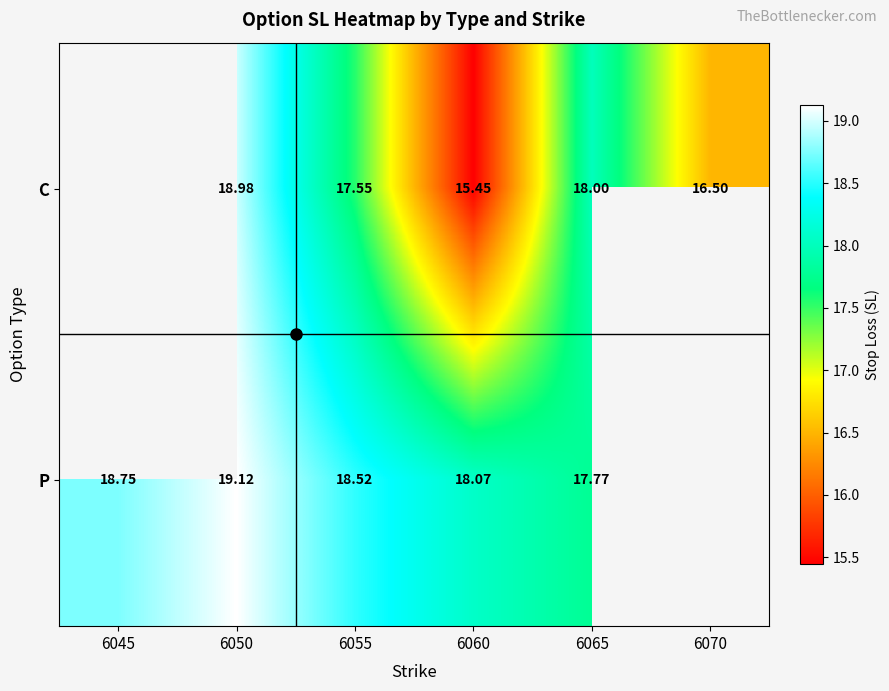

Rank the series at 6065 from highest to lowest value.

C, P